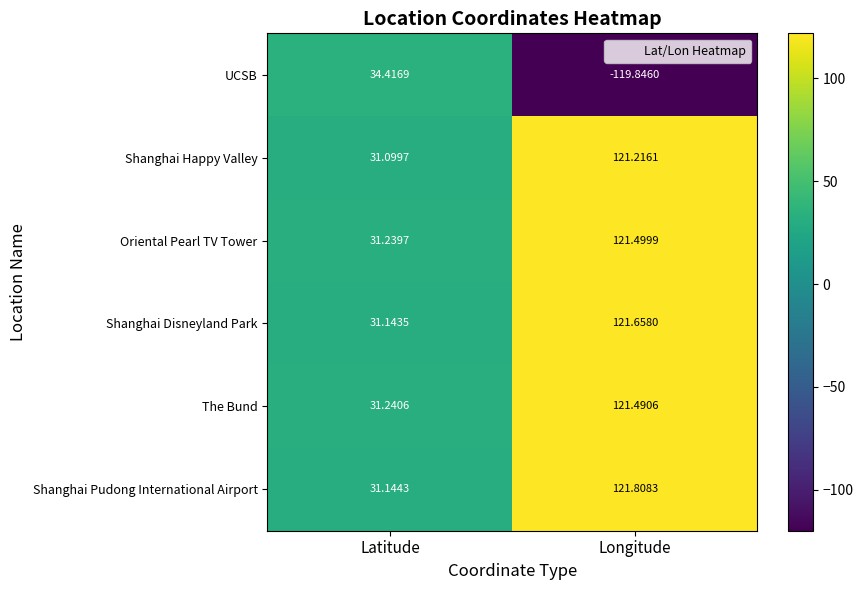

What is the total value across all series at Latitude?

190.3